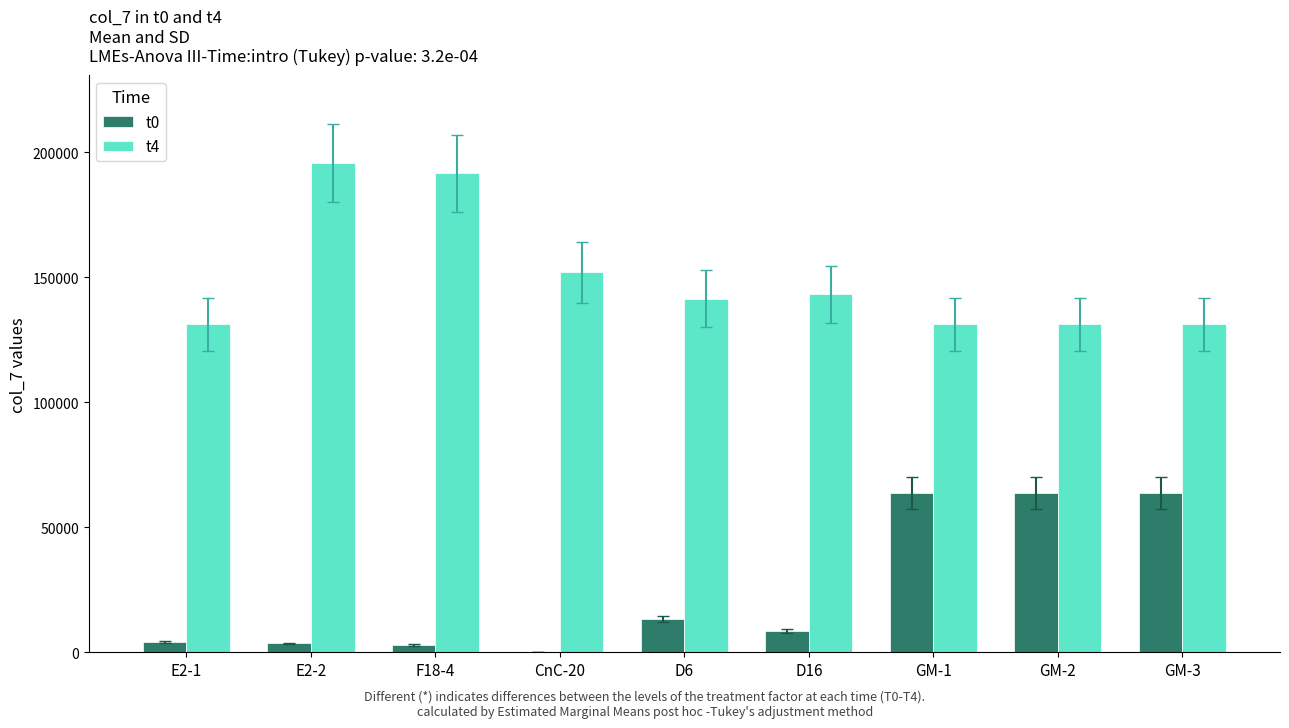

Is the value of t0 at GM-3 greater than the value of t4 at GM-2?

No